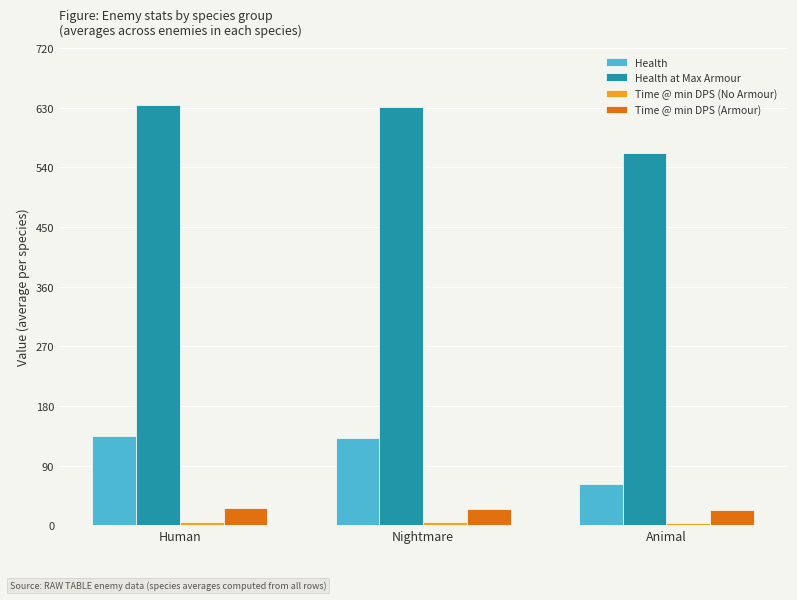

What is the value of the Health at Max Armour bar at the 2nd from the left?

631.0